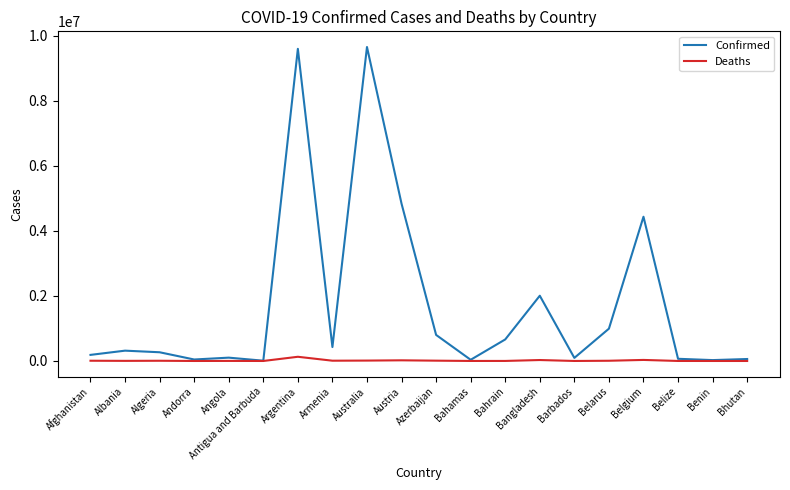

List the series in order of their overall mean, highest first.

Confirmed, Deaths